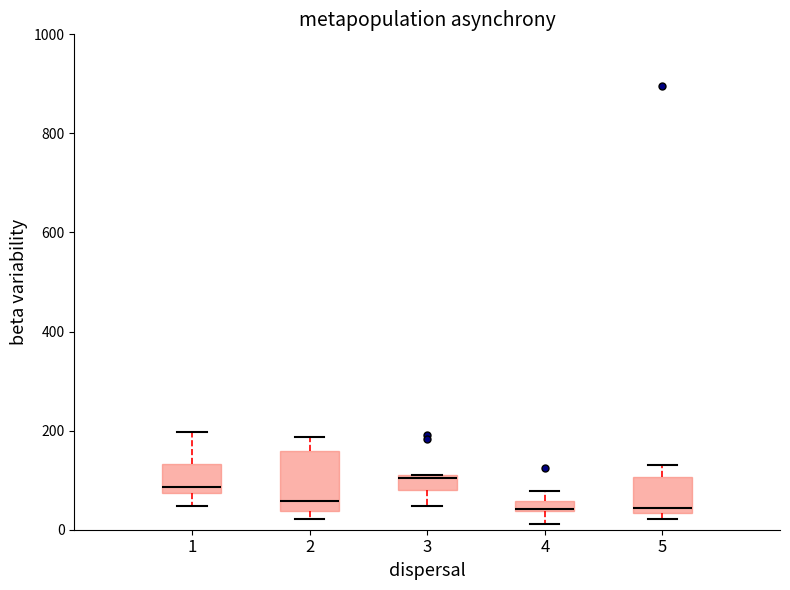

Which box is the tallest, from its lower edge to its upper edge?

2